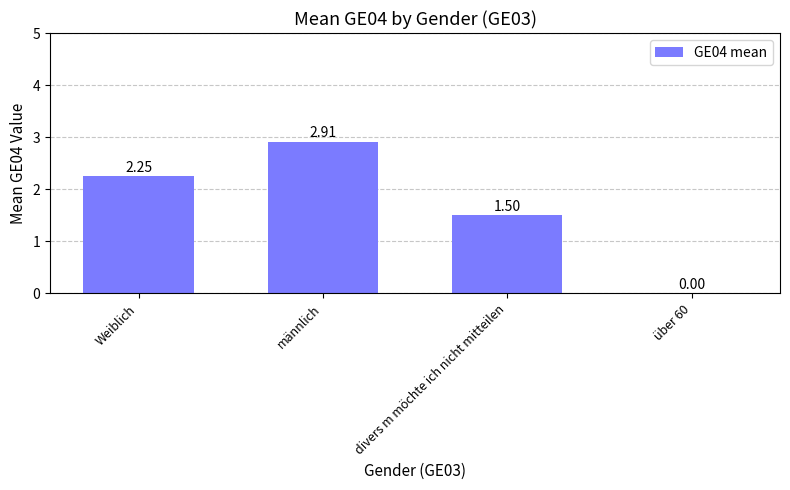

At which label does the data first exceed 2?

Weiblich